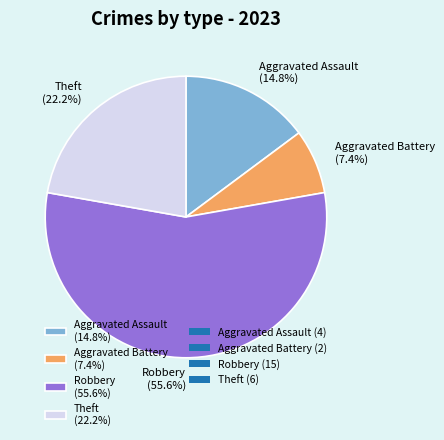

Which slice is the largest?

Robbery (55.6%)